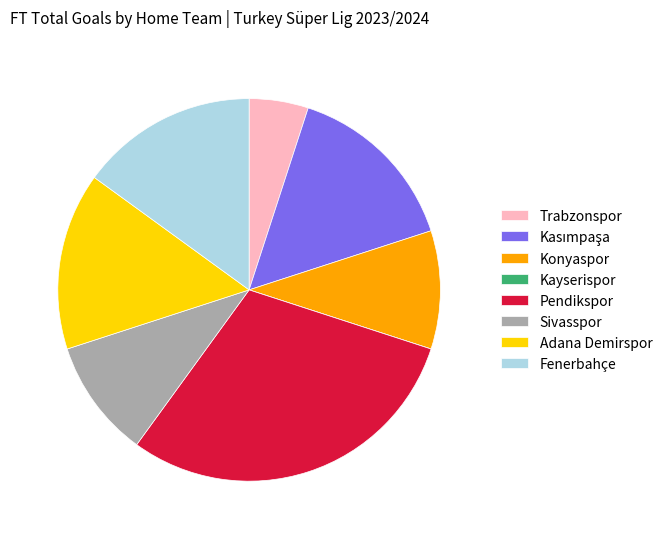

Is Fenerbahçe the majority of the pie?

No